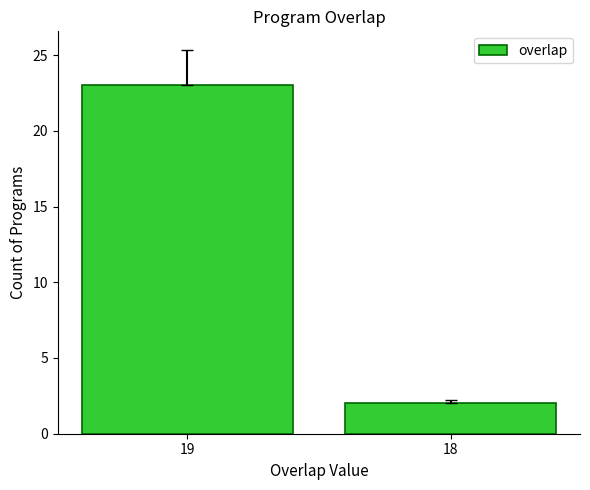

What is the value of the 1st bar from the left?

23